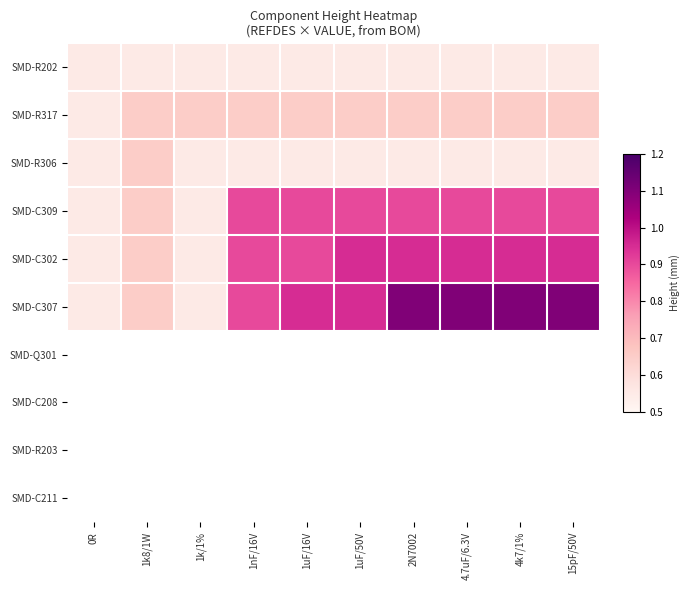

Reading left to right, what are all the values shown in this chart?

SMD-R202: 0R=0.6	1k8/1W=0.6	1k/1%=0.6	1nF/16V=0.6	1uF/16V=0.6	1uF/50V=0.6	2N7002=0.6	4.7uF/6.3V=0.6	4k7/1%=0.6	15pF/50V=0.6
SMD-R317: 0R=0.6	1k8/1W=0.7	1k/1%=0.7	1nF/16V=0.7	1uF/16V=0.7	1uF/50V=0.7	2N7002=0.7	4.7uF/6.3V=0.7	4k7/1%=0.7	15pF/50V=0.7
SMD-R306: 0R=0.6	1k8/1W=0.7	1k/1%=0.6	1nF/16V=0.6	1uF/16V=0.6	1uF/50V=0.6	2N7002=0.6	4.7uF/6.3V=0.6	4k7/1%=0.6	15pF/50V=0.6
SMD-C309: 0R=0.6	1k8/1W=0.7	1k/1%=0.6	1nF/16V=0.9	1uF/16V=0.9	1uF/50V=0.9	2N7002=0.9	4.7uF/6.3V=0.9	4k7/1%=0.9	15pF/50V=0.9
SMD-C302: 0R=0.6	1k8/1W=0.7	1k/1%=0.6	1nF/16V=0.9	1uF/16V=0.9	1uF/50V=0.9	2N7002=0.9	4.7uF/6.3V=0.9	4k7/1%=0.9	15pF/50V=0.9
SMD-C307: 0R=0.6	1k8/1W=0.7	1k/1%=0.6	1nF/16V=0.9	1uF/16V=0.9	1uF/50V=0.9	2N7002=1.1	4.7uF/6.3V=1.1	4k7/1%=1.1	15pF/50V=1.1